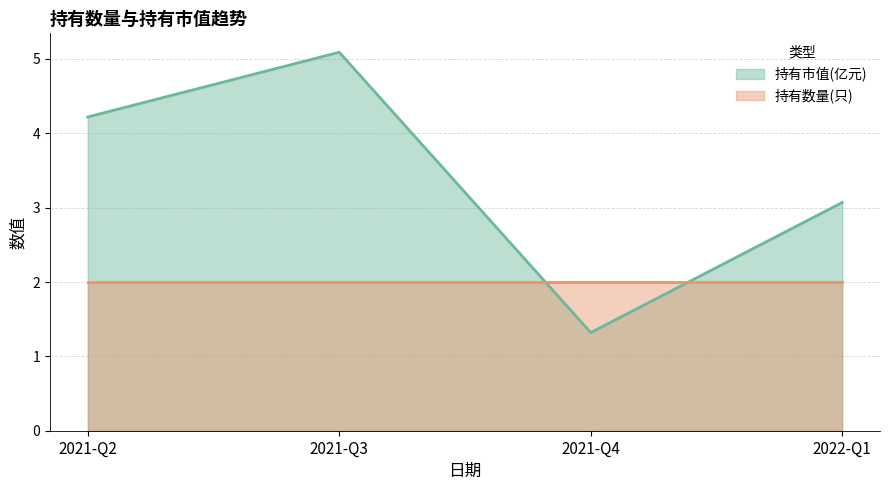

How many lines are shown in the chart?

2